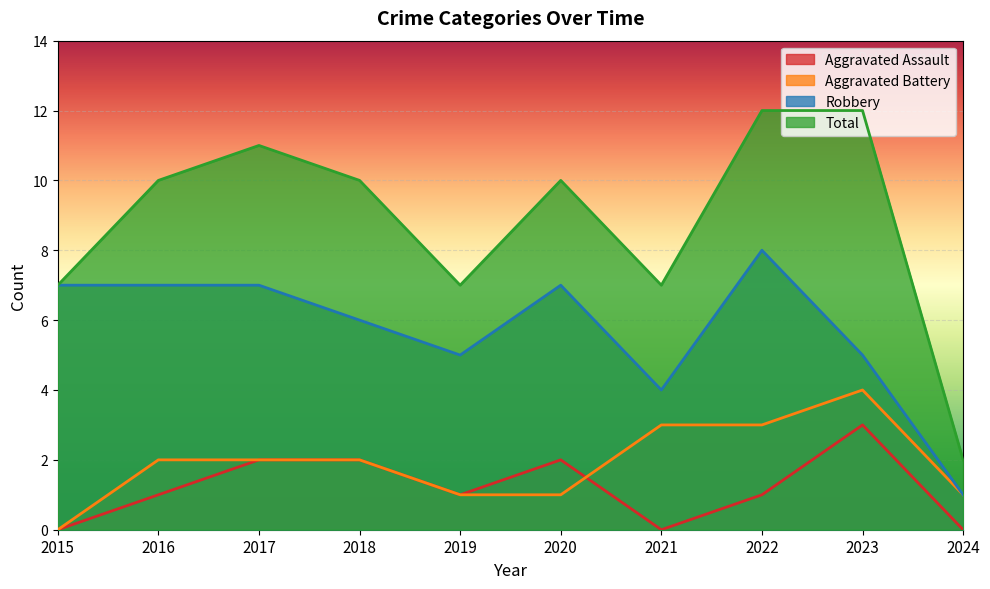

What are all the series names shown in the legend?

Aggravated Assault, Aggravated Battery, Robbery, Total